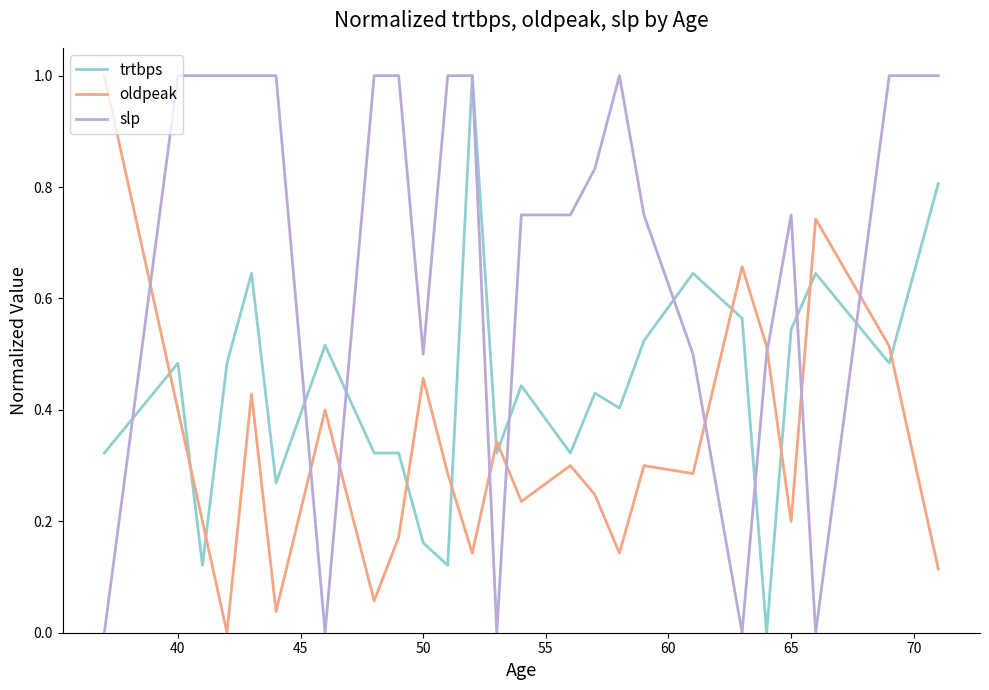

After their last crossing, which series has the higher values: oldpeak or slp?

slp